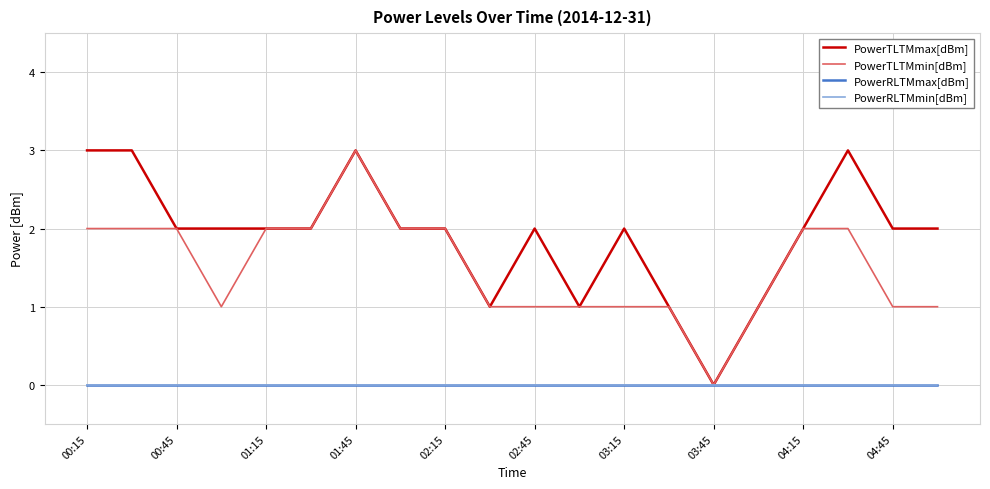

Which category has the highest value in the PowerRLTMmax[dBm] series?

00:15